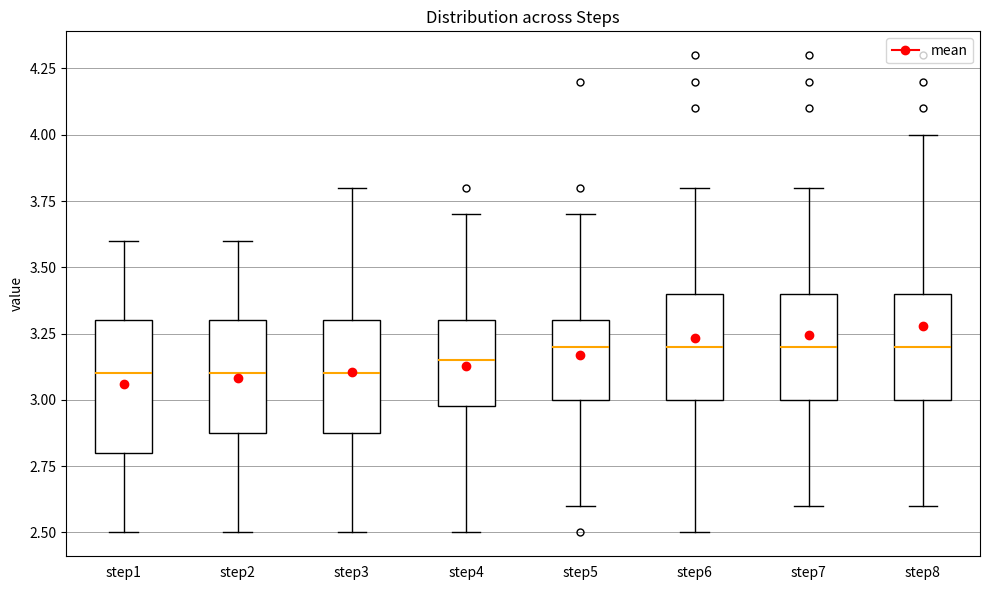

Where is the upper edge of the box for step4 on the y-axis? The values are not printed on the chart, so give them approximately, as read against the axis.

3.30